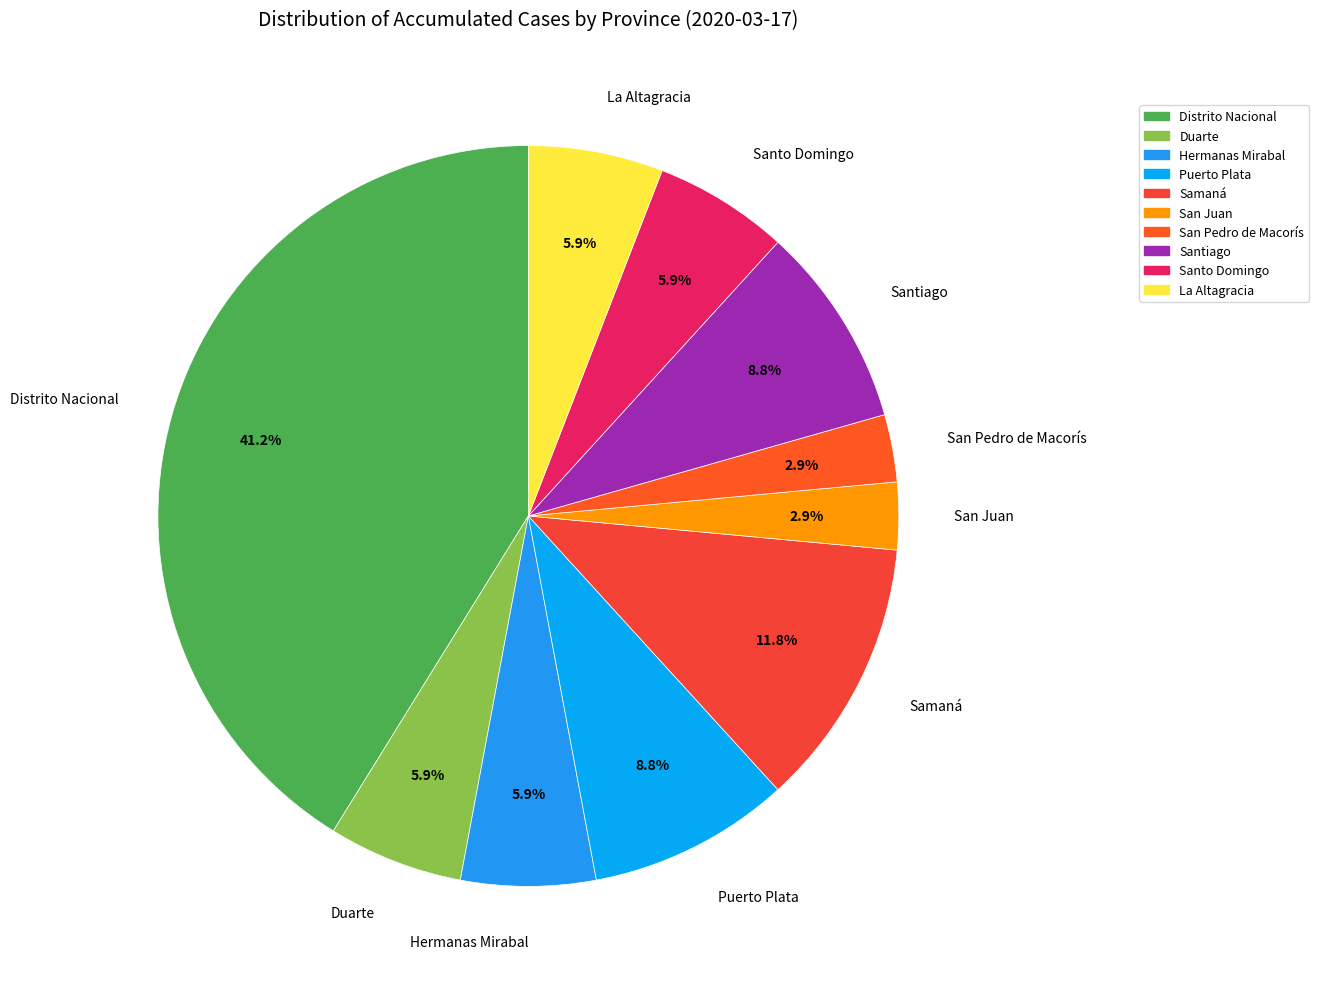

To the nearest percent, what is the difference between the Santo Domingo and San Juan slice percentages?

3%